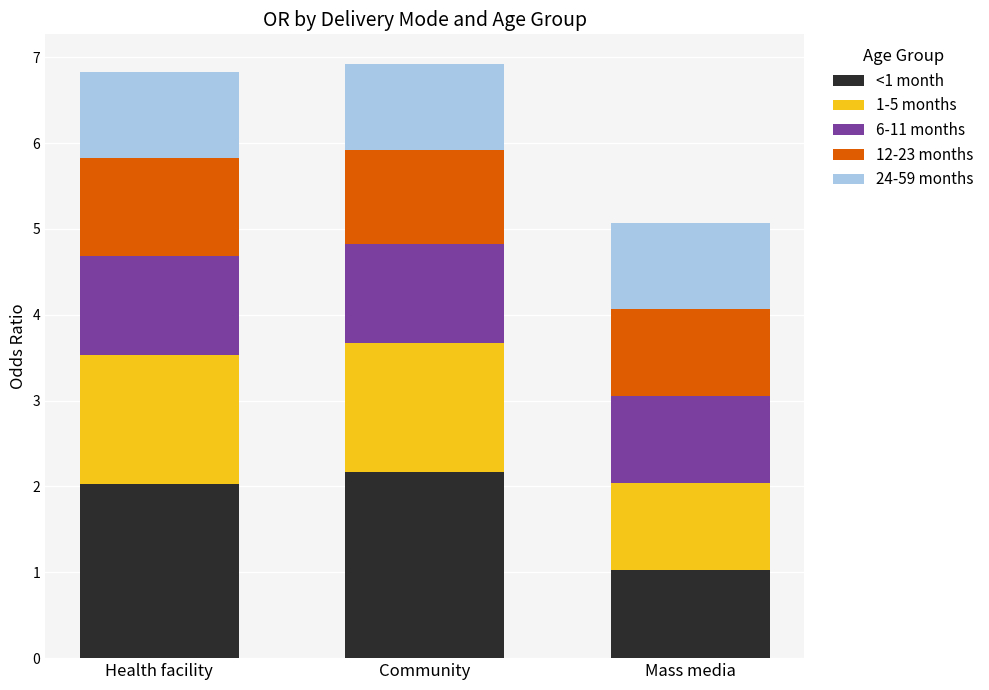

Which category has the lowest value in the <1 month series?

Mass media